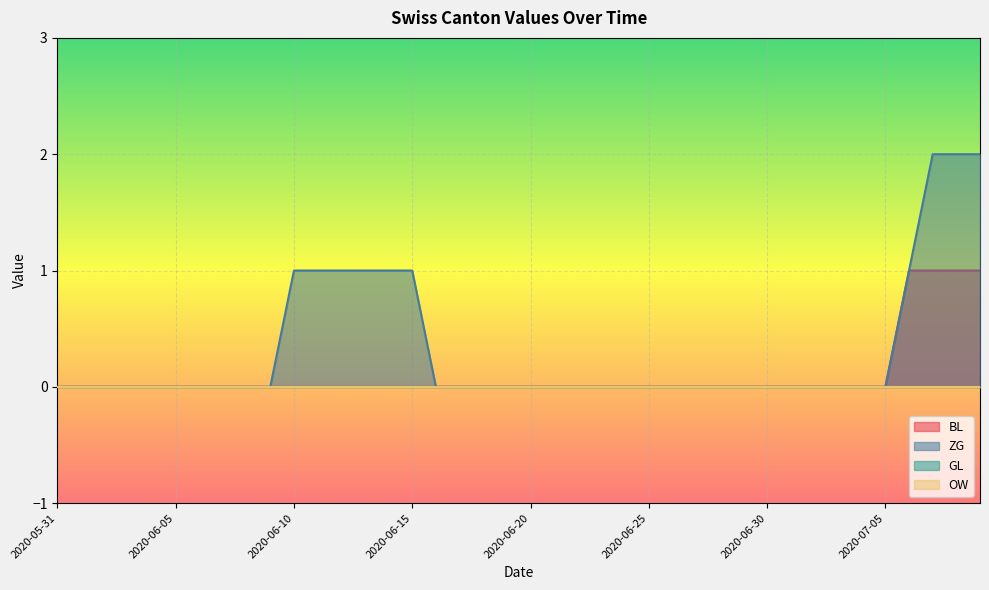

The value of ZG at 2020-06-28 is -1. True or false?

False